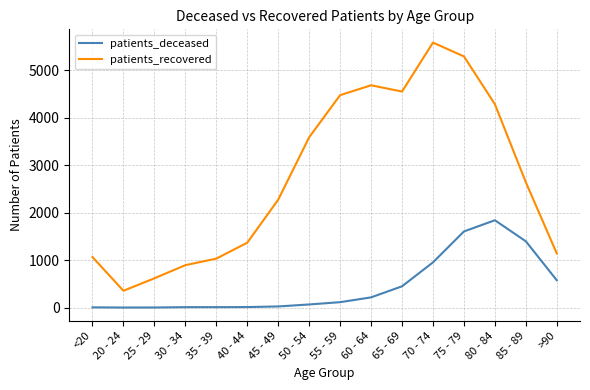

At which category is the sum across all series the highest?

75 - 79